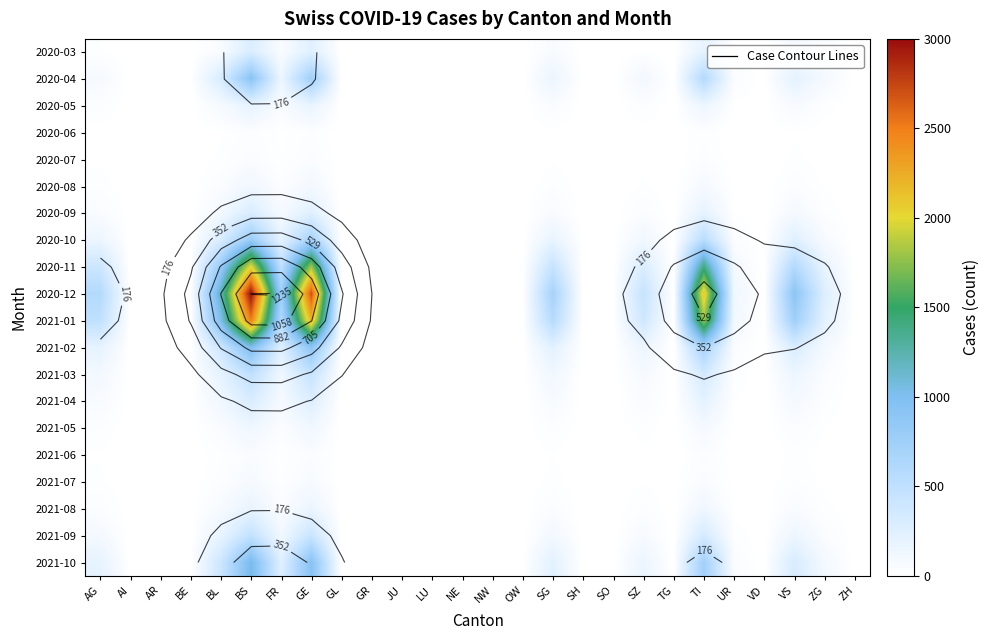

What is the difference between the maximum and minimum values in the 2020-03 series?

292